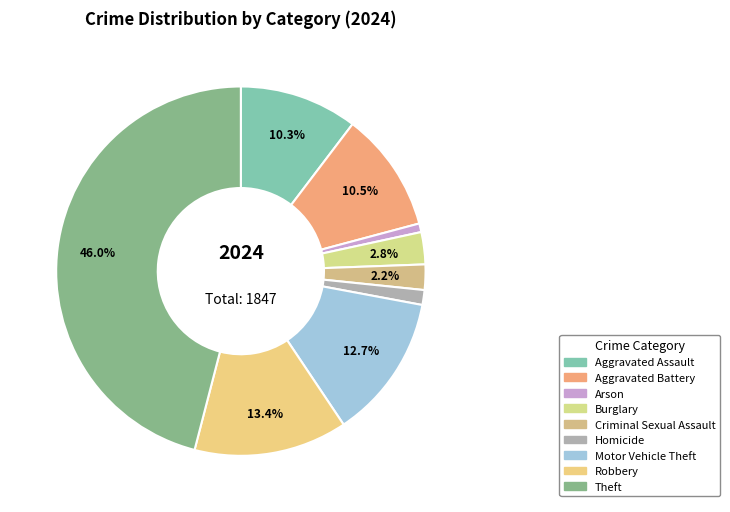

To the nearest percent, what is the combined percentage of Homicide and Theft?

47%